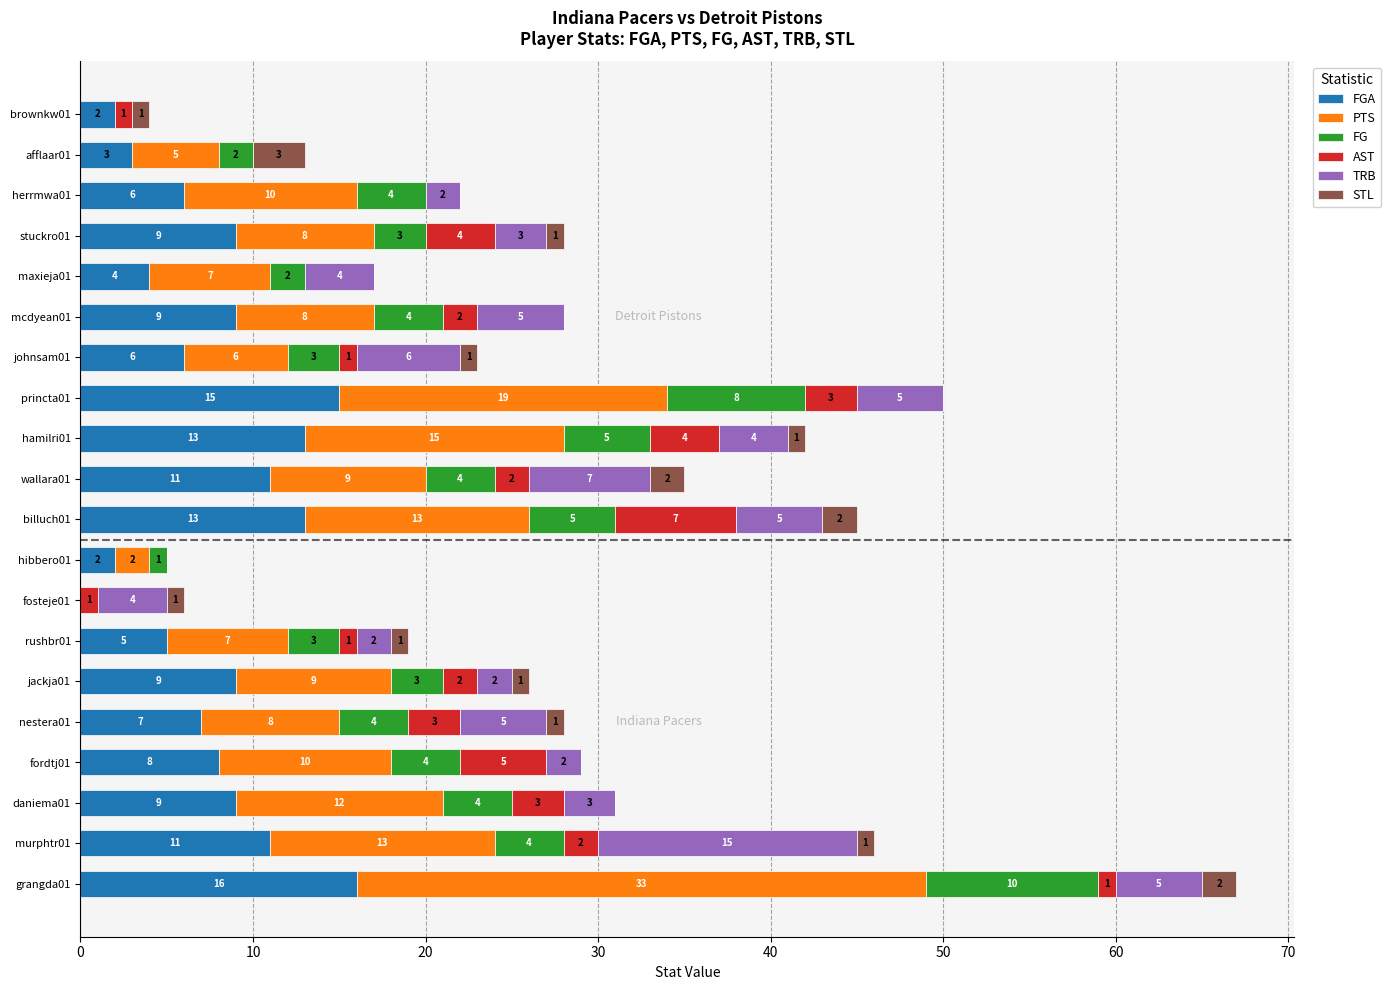

What is the total value across all series at nestera01?

28